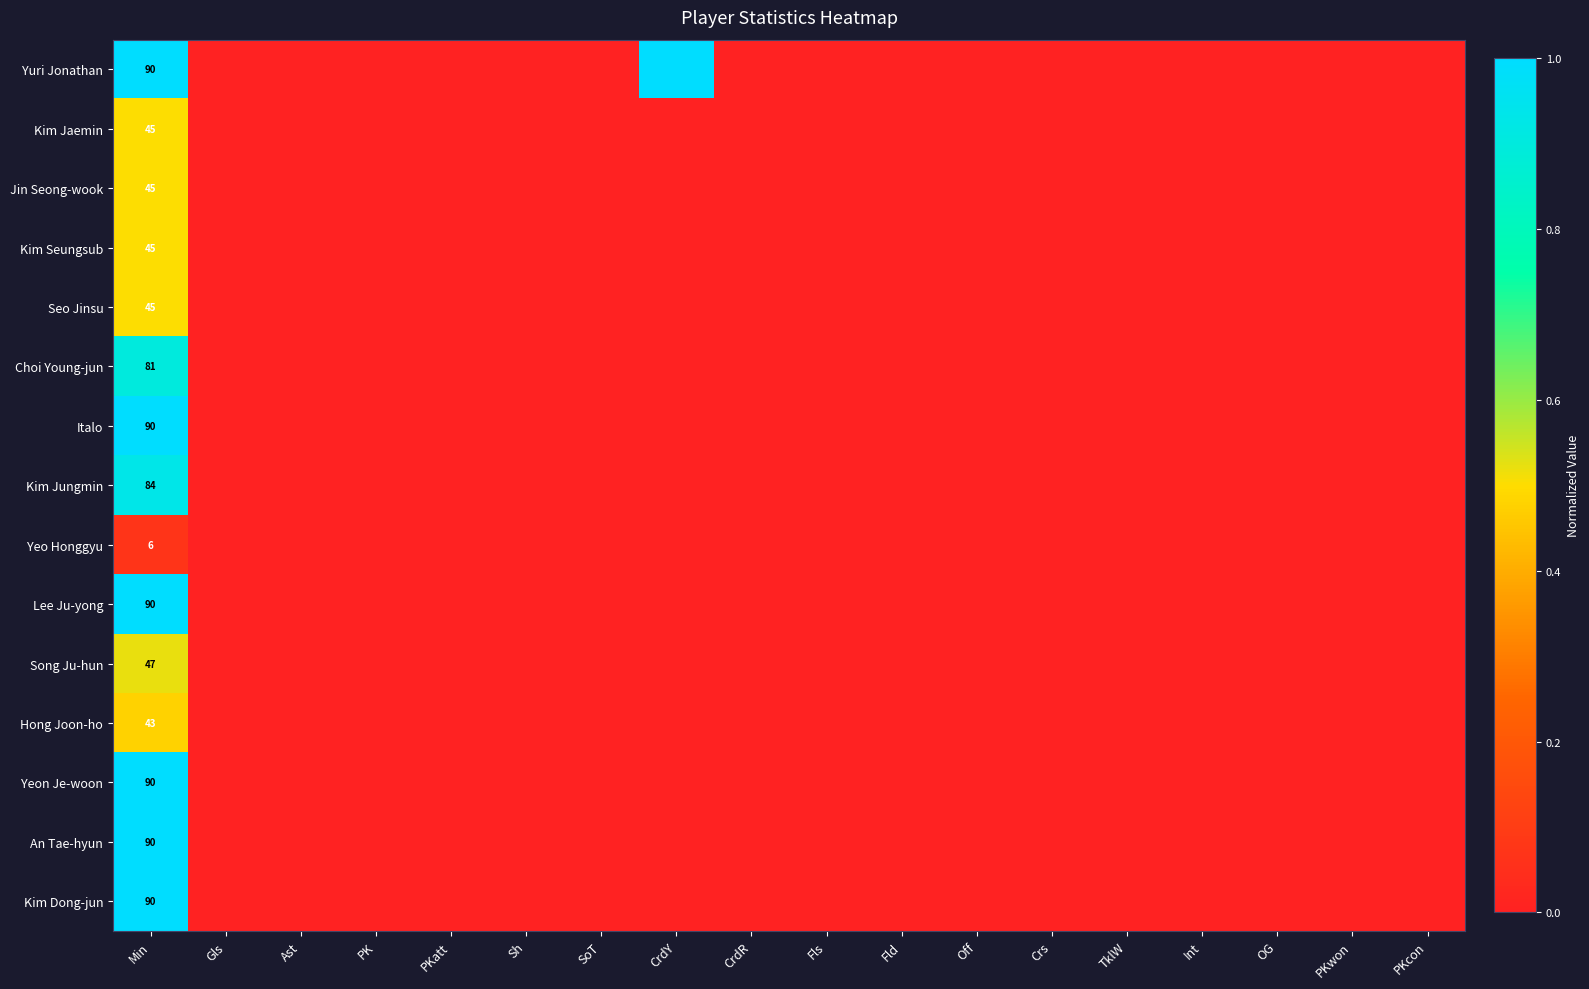

Where is Hong Joon-ho nearest to the value 0?

Gls